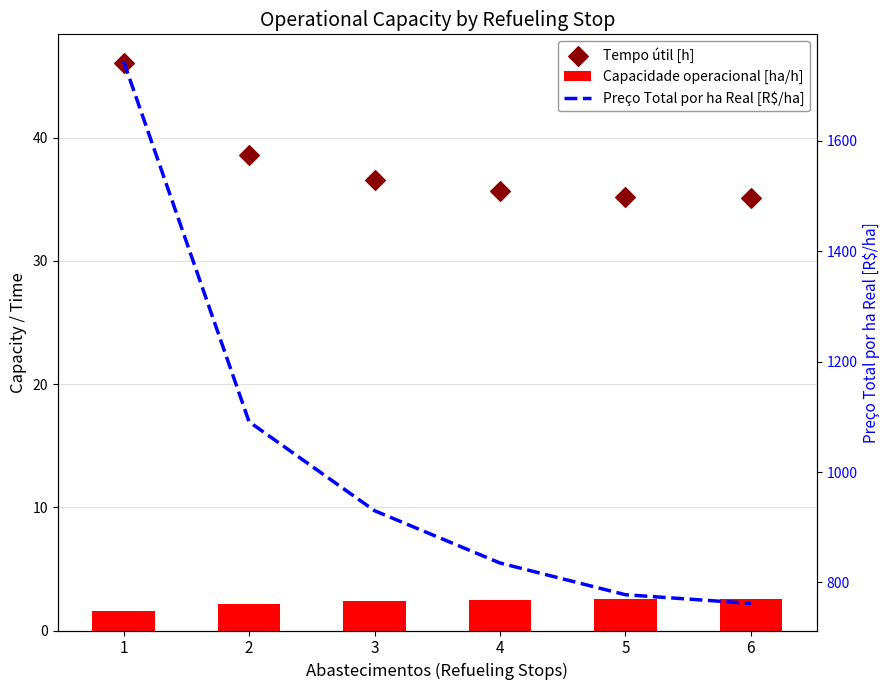

Which series contains the highest Y value?

Preço Total por ha Real [R$/ha]